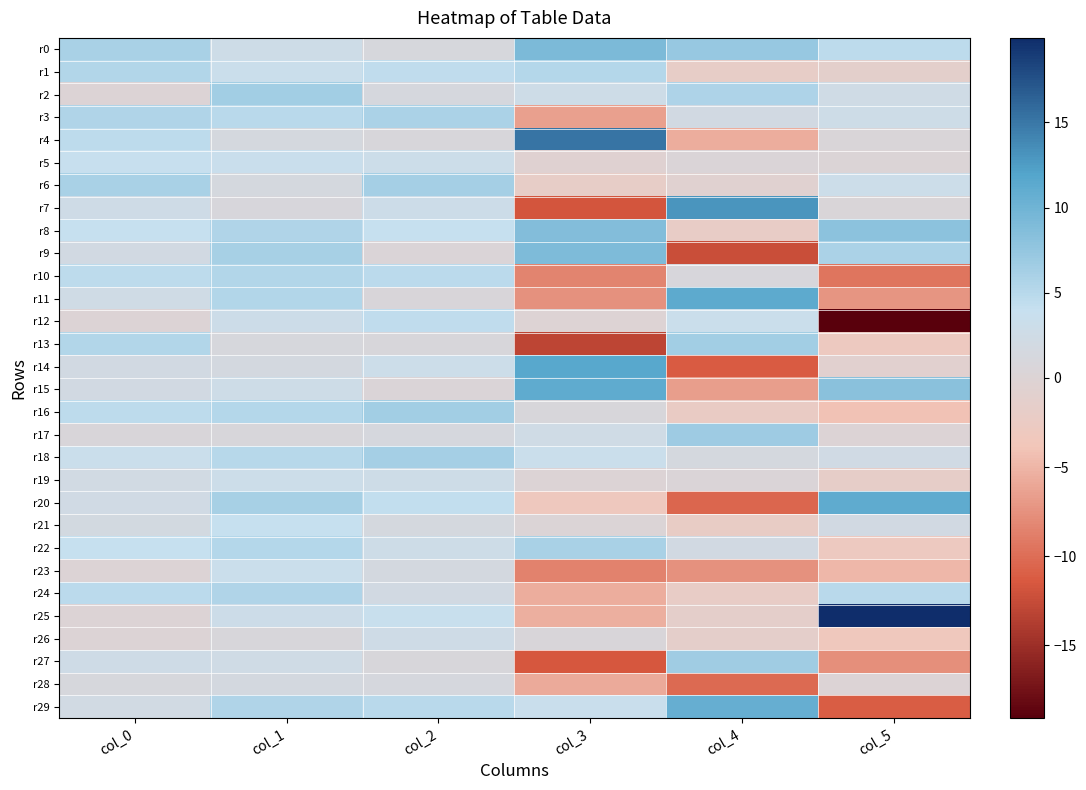

Reading left to right, what are all the values shown in this chart?

r0: col_0=5.9	col_1=2.8	col_2=1.2	col_3=9.2	col_4=7.2	col_5=4.6
r1: col_0=5.4	col_1=3.3	col_2=4.4	col_3=5.2	col_4=-1.9	col_5=-1.2
r2: col_0=0.1	col_1=6.5	col_2=1.2	col_3=2.7	col_4=5.6	col_5=2.4
r3: col_0=5.6	col_1=4.9	col_2=5.9	col_3=-6.4	col_4=1.9	col_5=2.7
r4: col_0=4.5	col_1=1.5	col_2=0.8	col_3=15.3	col_4=-5.6	col_5=0.5
r5: col_0=3.9	col_1=3.5	col_2=3.0	col_3=-0.5	col_4=0.4	col_5=0.2
r6: col_0=6.0	col_1=1.5	col_2=6.3	col_3=-1.8	col_4=-0.7	col_5=3.0
r7: col_0=2.6	col_1=1.0	col_2=3.0	col_3=-11.7	col_4=13.0	col_5=0.5
r8: col_0=4.0	col_1=5.5	col_2=4.0	col_3=8.6	col_4=-2.0	col_5=8.1
r9: col_0=2.0	col_1=6.1	col_2=0.4	col_3=8.9	col_4=-12.3	col_5=5.8
r10: col_0=4.7	col_1=5.4	col_2=4.8	col_3=-8.5	col_4=1.1	col_5=-9.4
r11: col_0=2.4	col_1=5.4	col_2=0.7	col_3=-7.6	col_4=11.3	col_5=-7.2
r12: col_0=0.0	col_1=2.8	col_2=4.4	col_3=-0.0	col_4=3.4	col_5=-19.1
r13: col_0=5.3	col_1=1.2	col_2=0.8	col_3=-13.0	col_4=6.5	col_5=-2.9
r14: col_0=2.0	col_1=1.7	col_2=3.0	col_3=11.7	col_4=-11.3	col_5=-0.9
r15: col_0=1.9	col_1=2.8	col_2=0.4	col_3=11.1	col_4=-6.6	col_5=8.2
r16: col_0=4.6	col_1=5.2	col_2=6.5	col_3=0.9	col_4=-2.4	col_5=-4.1
r17: col_0=0.7	col_1=0.9	col_2=1.4	col_3=2.5	col_4=6.8	col_5=0.1
r18: col_0=3.3	col_1=5.1	col_2=6.3	col_3=3.3	col_4=1.5	col_5=2.2
r19: col_0=2.1	col_1=3.0	col_2=2.7	col_3=0.1	col_4=0.3	col_5=-1.8
r20: col_0=2.3	col_1=6.1	col_2=4.3	col_3=-3.2	col_4=-10.6	col_5=11.2
r21: col_0=1.7	col_1=4.0	col_2=1.5	col_3=0.2	col_4=-2.2	col_5=1.9
r22: col_0=3.9	col_1=5.2	col_2=2.8	col_3=6.0	col_4=2.0	col_5=-2.9
r23: col_0=0.2	col_1=3.4	col_2=1.6	col_3=-8.5	col_4=-7.6	col_5=-4.8
r24: col_0=4.7	col_1=5.5	col_2=2.0	col_3=-5.6	col_4=-2.1	col_5=4.8
r25: col_0=0.2	col_1=2.9	col_2=3.7	col_3=-5.4	col_4=-1.4	col_5=20.0
r26: col_0=0.1	col_1=0.9	col_2=2.6	col_3=0.7	col_4=-1.4	col_5=-3.3
r27: col_0=2.6	col_1=2.4	col_2=0.9	col_3=-11.6	col_4=6.6	col_5=-7.6
r28: col_0=1.1	col_1=1.7	col_2=1.3	col_3=-5.7	col_4=-10.3	col_5=0.1
r29: col_0=2.1	col_1=5.5	col_2=4.9	col_3=3.5	col_4=10.6	col_5=-11.2